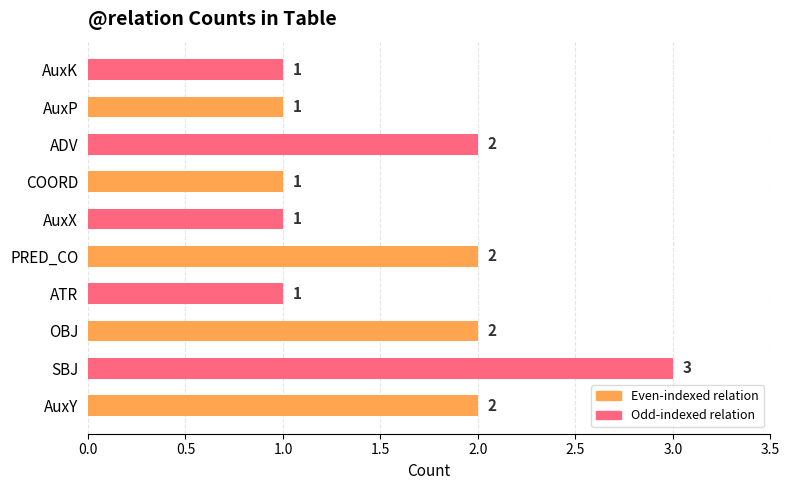

What is the ratio of the value at PRED_CO to the value at ADV?

1.0